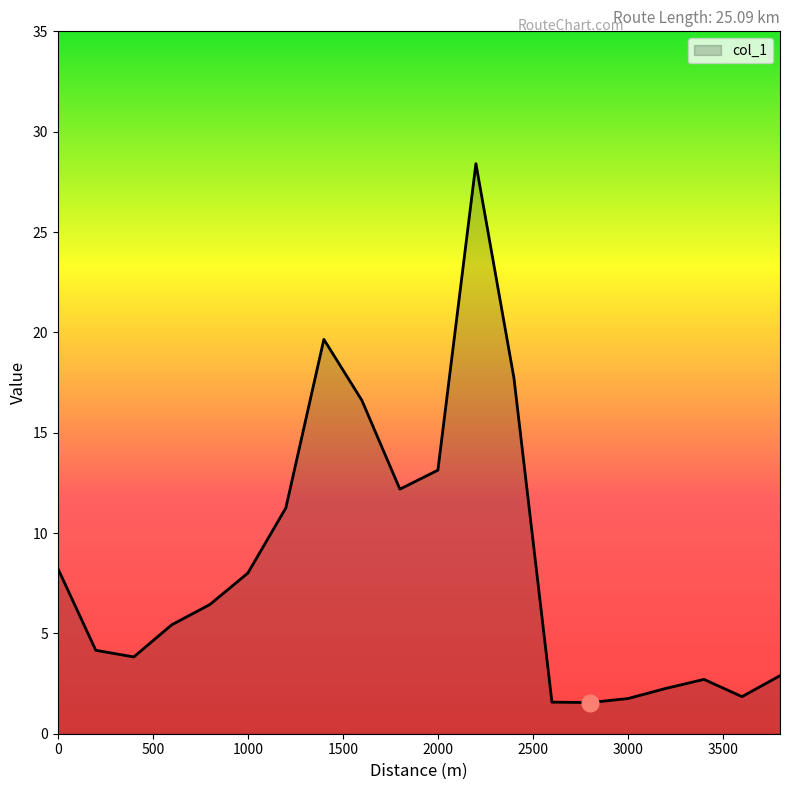

What is the maximum value shown in the chart?

28.4